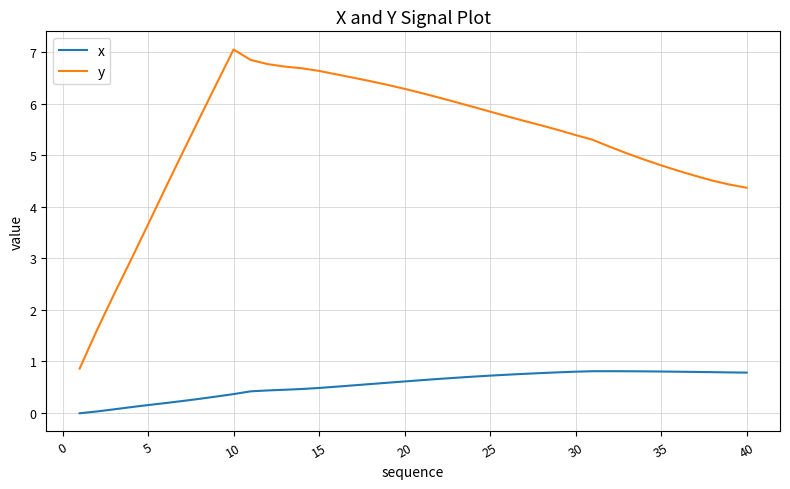

Which series has the largest total across all categories?

y